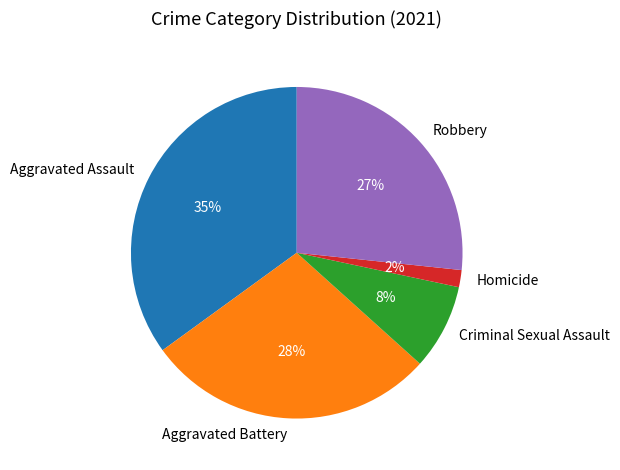

Is Aggravated Assault the majority of the pie?

No